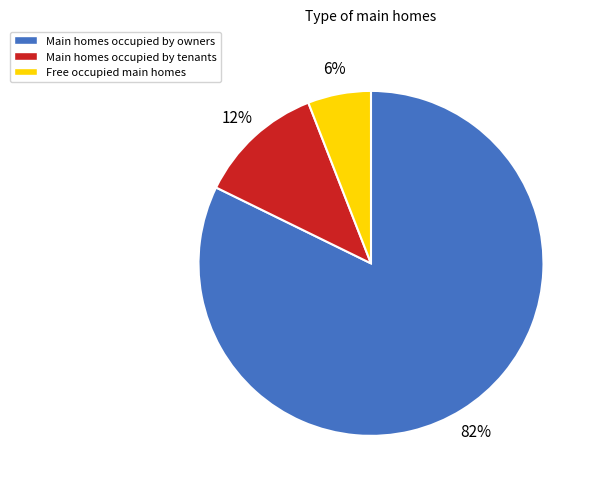

Which has a higher value, Main homes occupied by tenants or Main homes occupied by owners?

Main homes occupied by owners